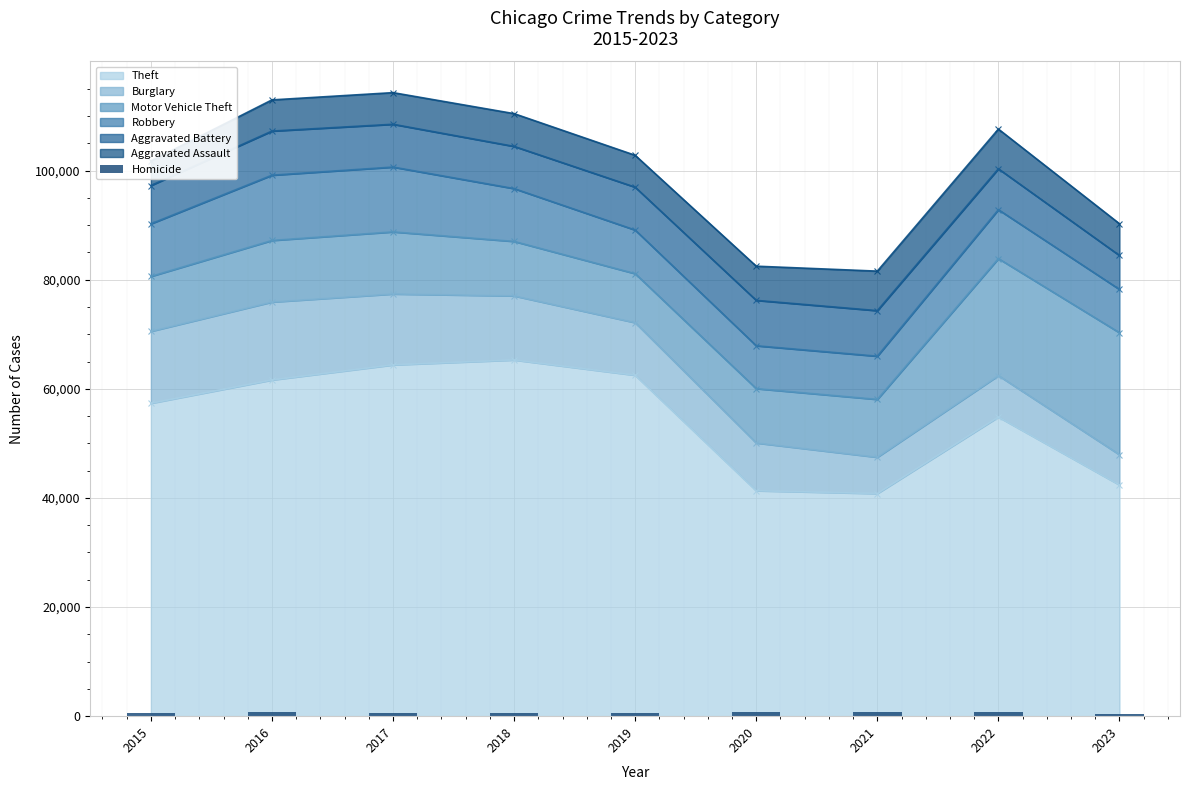

The chart shows a value of 876 at 2015. True or false?

False